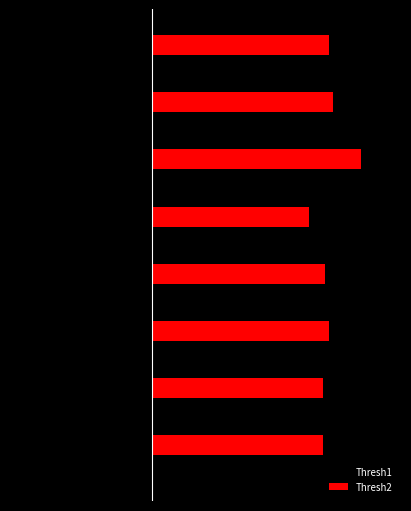

What are all the series names shown in the legend?

Thresh1, Thresh2